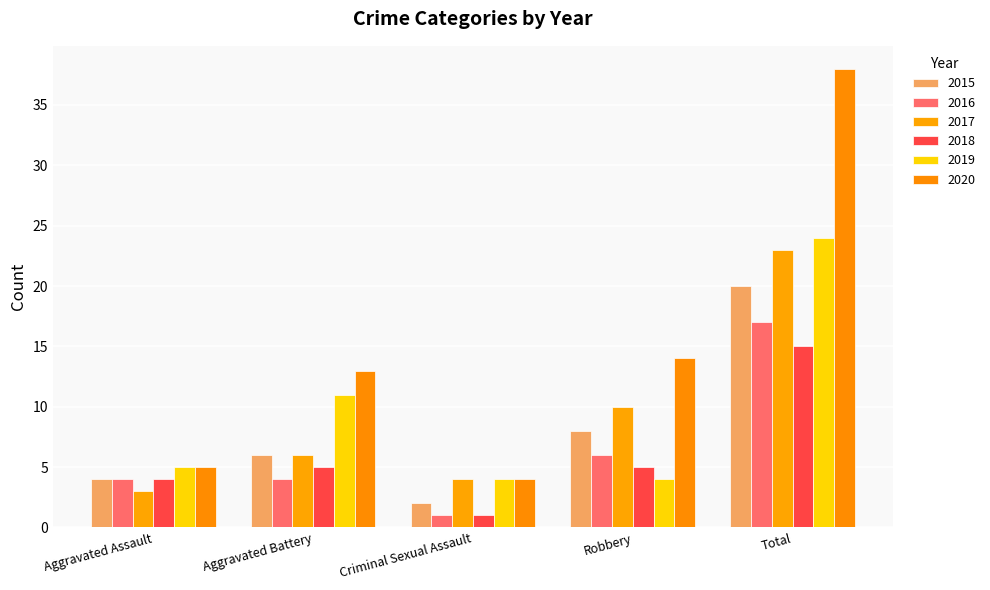

Which series has the largest range (max minus min)?

2020